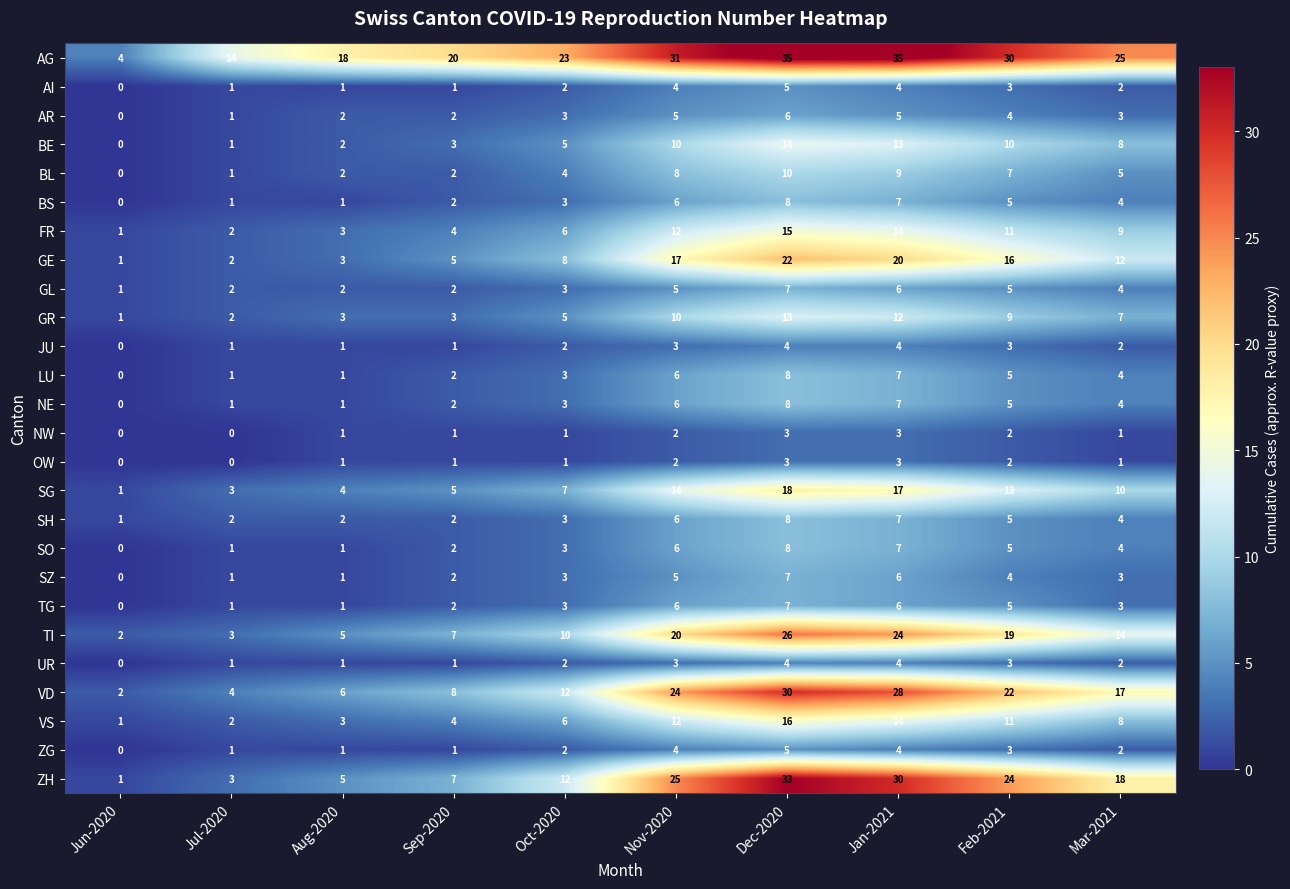

Which series changed the most between Sep-2020 and Dec-2020?

ZH